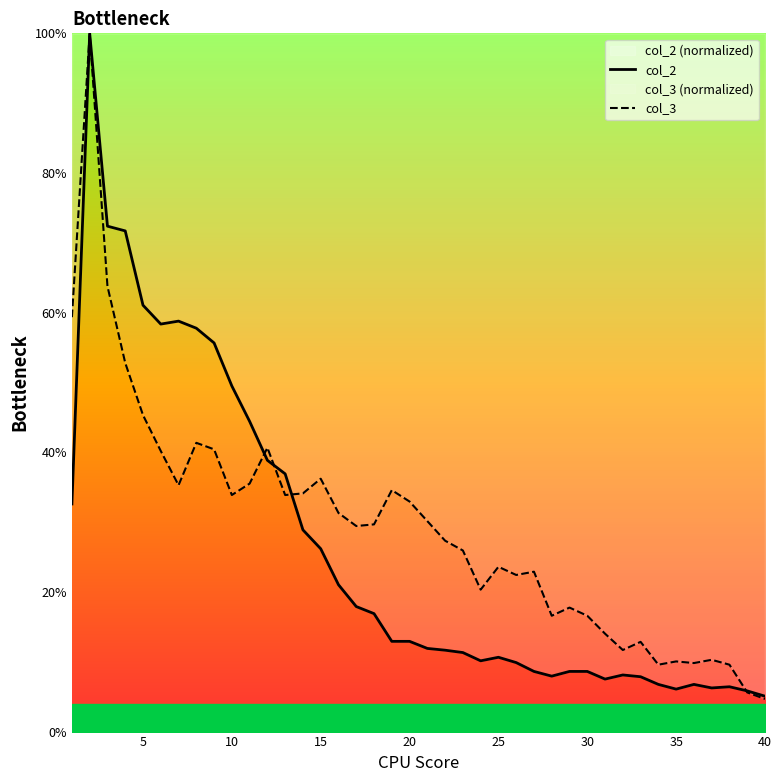

What is the lowest value of the col_2 series?

5.1